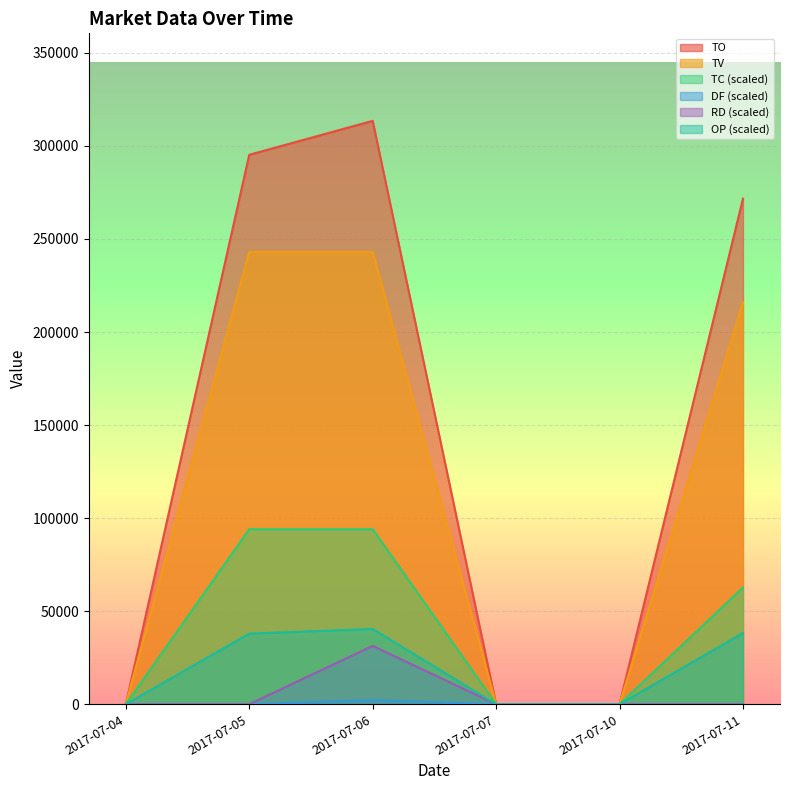

Does the chart display data point markers on the line(s)?

No